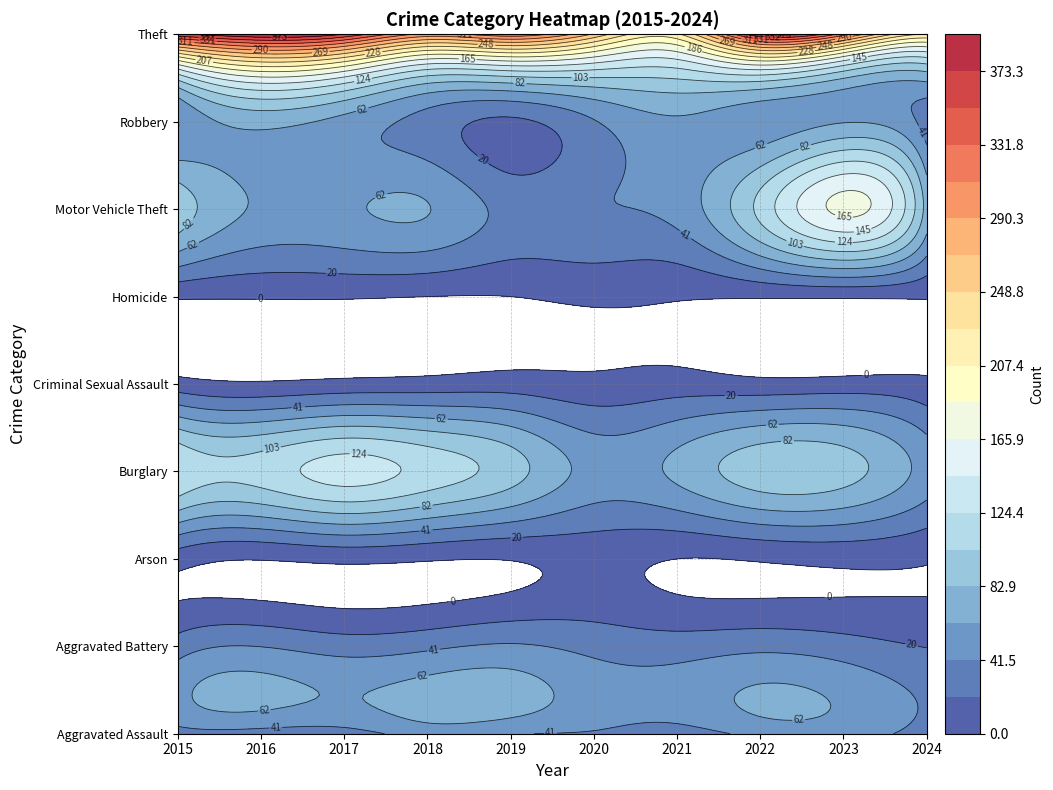

How many series are shown in this chart?

9